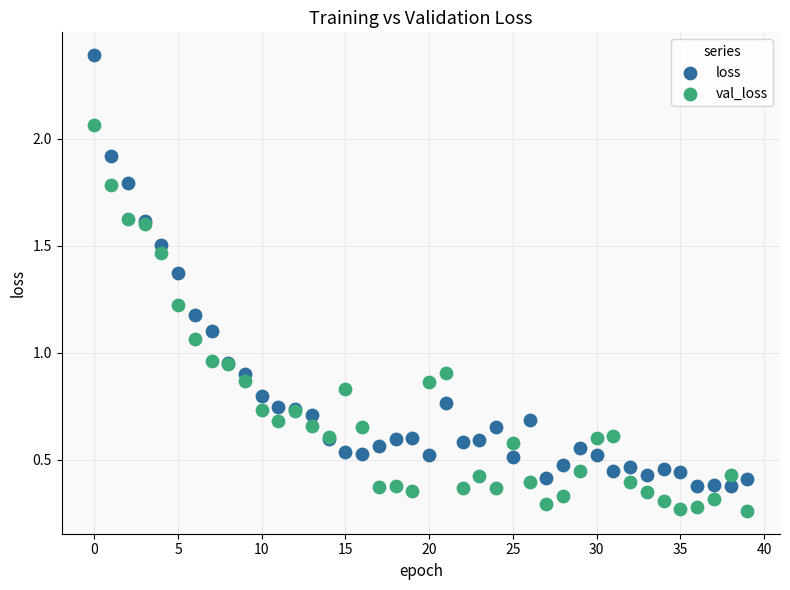

Which series has the largest Y range (max minus min)?

loss